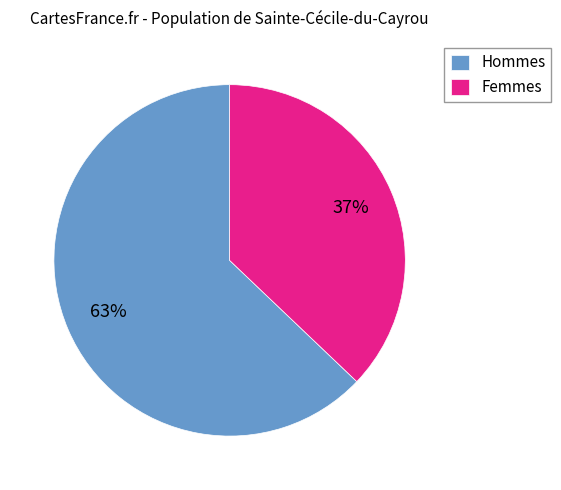

The Hommes slice represents 63% of the pie. True or false?

True